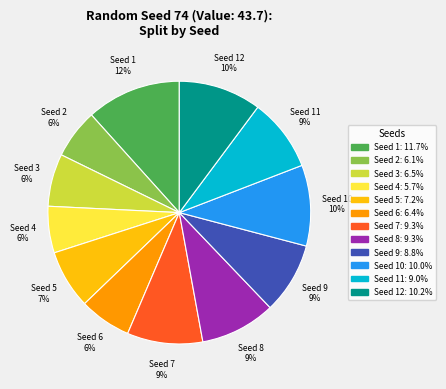

How many segments does this pie chart have?

12